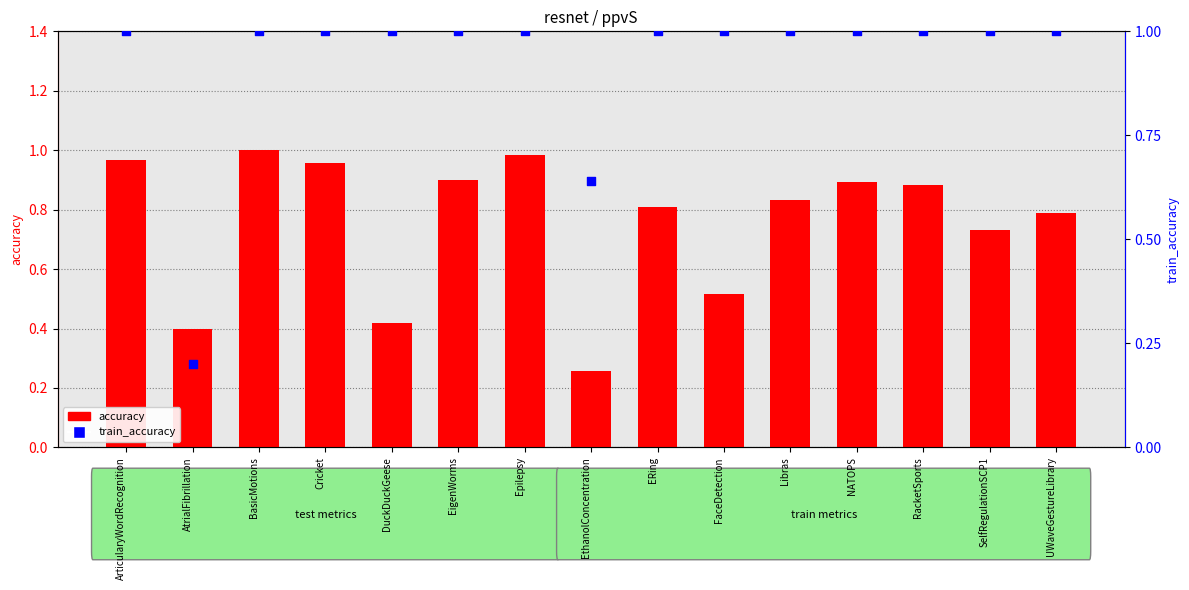

Is the value of accuracy at ERing greater than the value of train_accuracy at UWaveGestureLibrary?

No